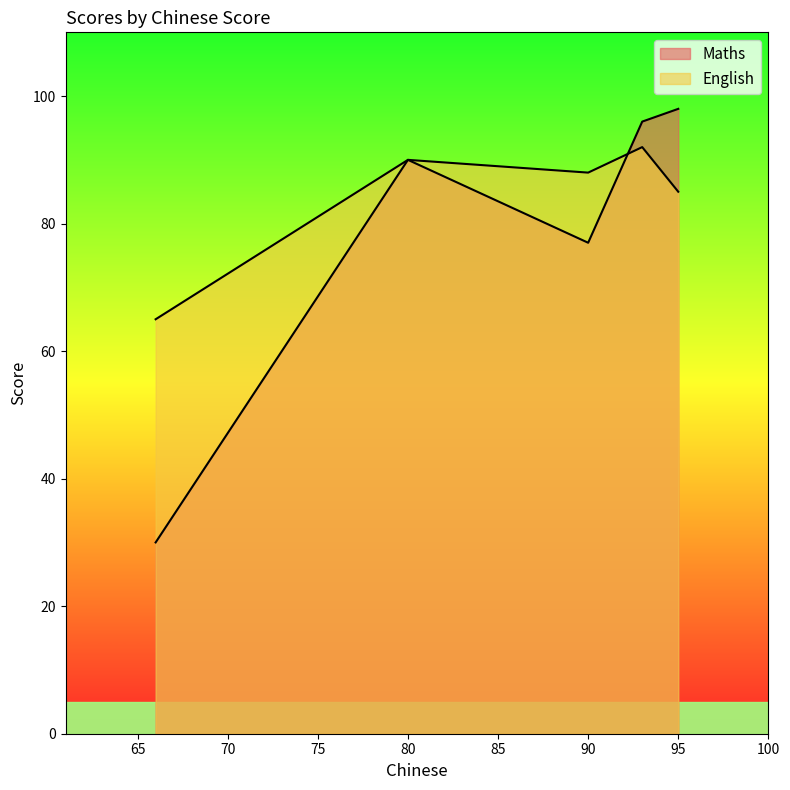

What is the maximum value for Maths?

98